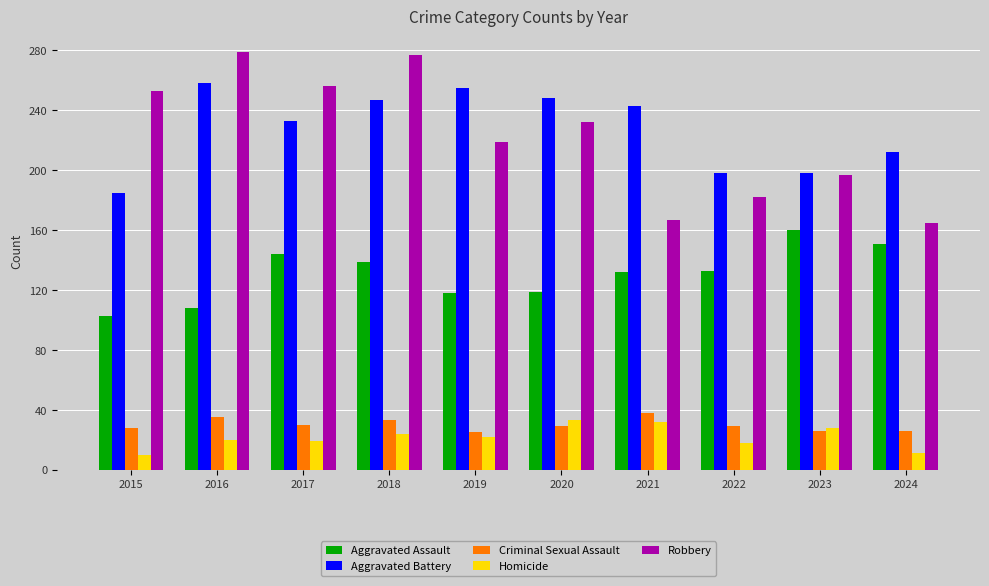

True or false: Robbery has a value of 182 at 2022.

True